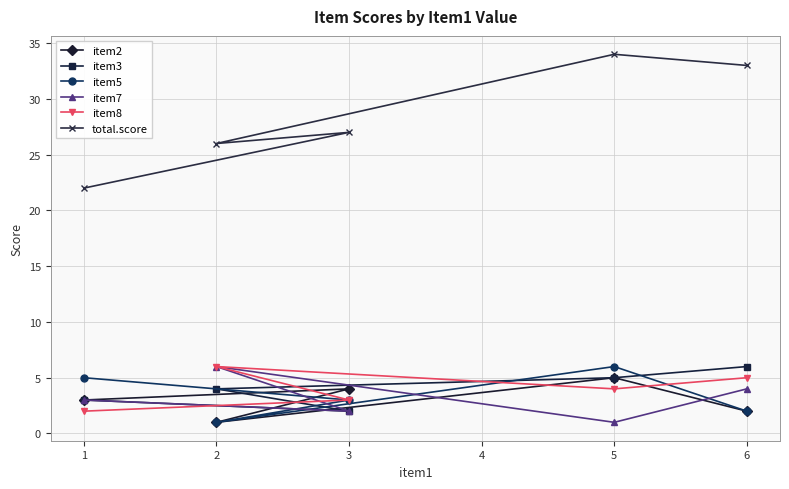

True or false: item8 and item5 intersect in this chart.

True